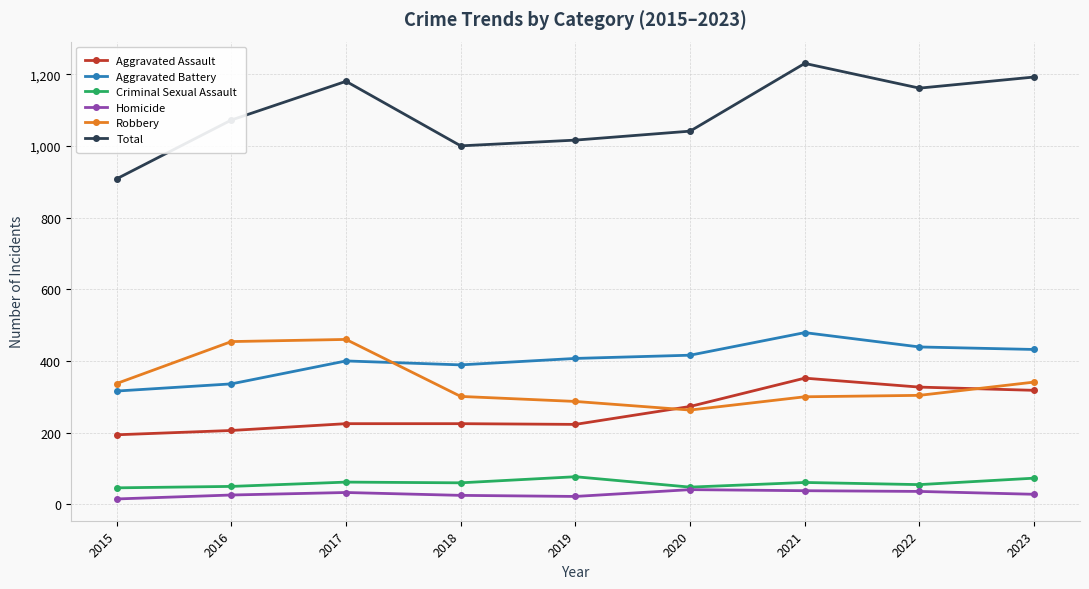

True or false: Robbery and Homicide cross at least once.

False